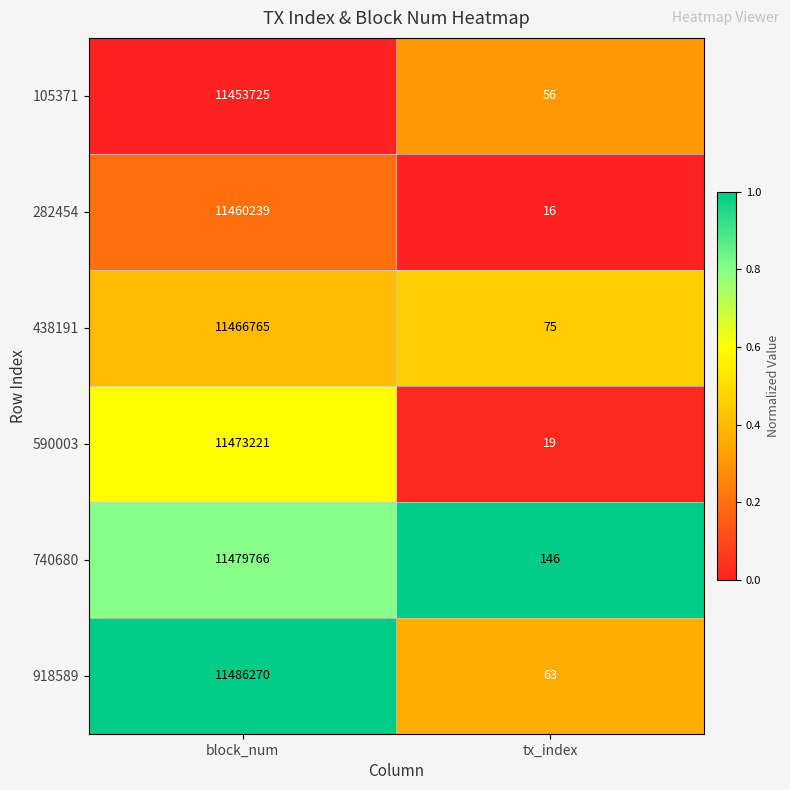

Reading left to right, list all the values displayed in this chart.

105371: 11453725	56
282454: 11460239	16
438191: 11466765	75
590003: 11473221	19
740680: 11479766	146
918589: 11486270	63